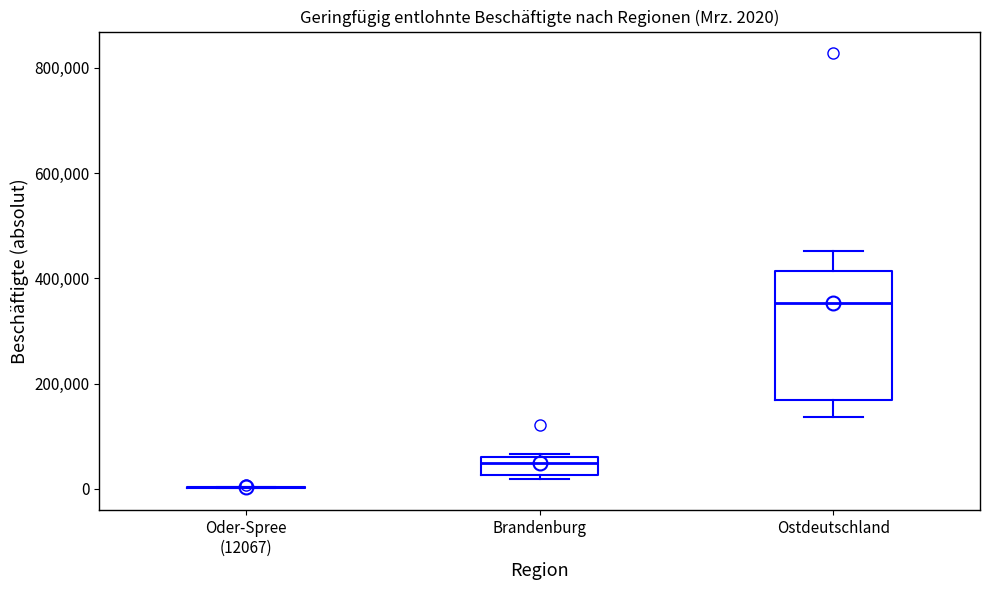

Comparing the boxes themselves (not the whiskers), which one is the tallest?

Ostdeutschland